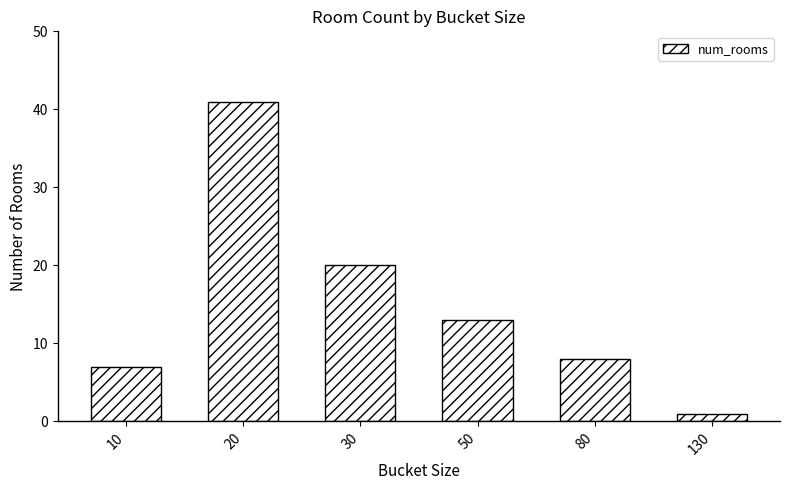

What is the change in value from 10 to 80?

+1